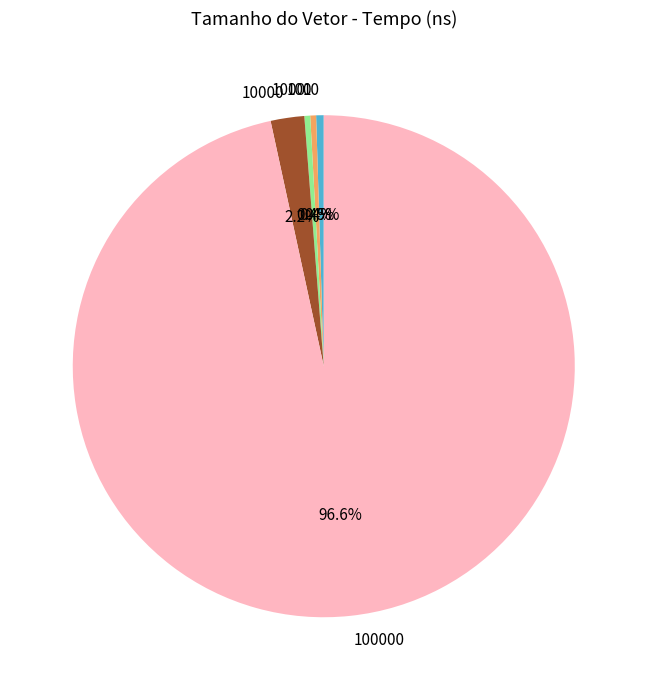

How many slices are in this pie chart?

5